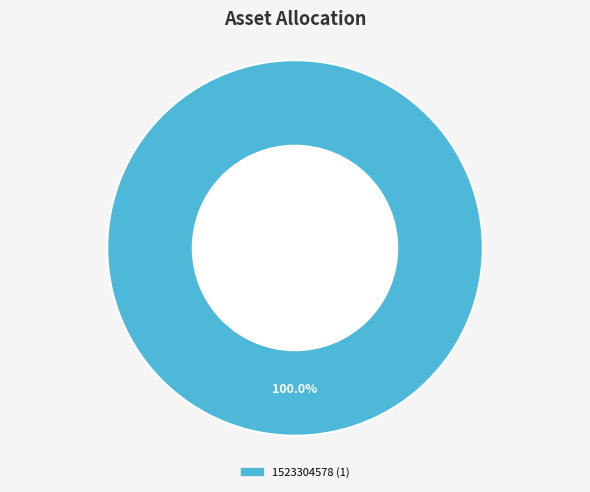

Does any single category account for the majority?

Yes